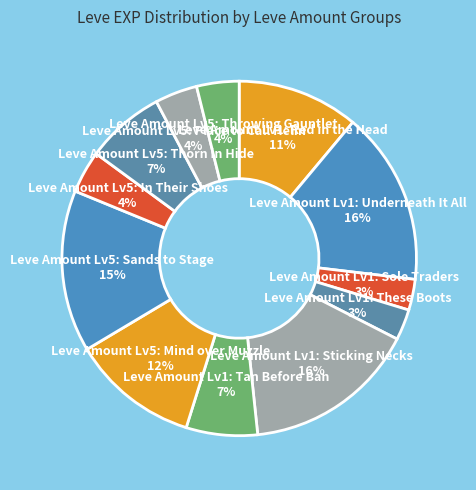

The Leve Amount Lv1: Underneath It All slice represents 16% of the pie. True or false?

True